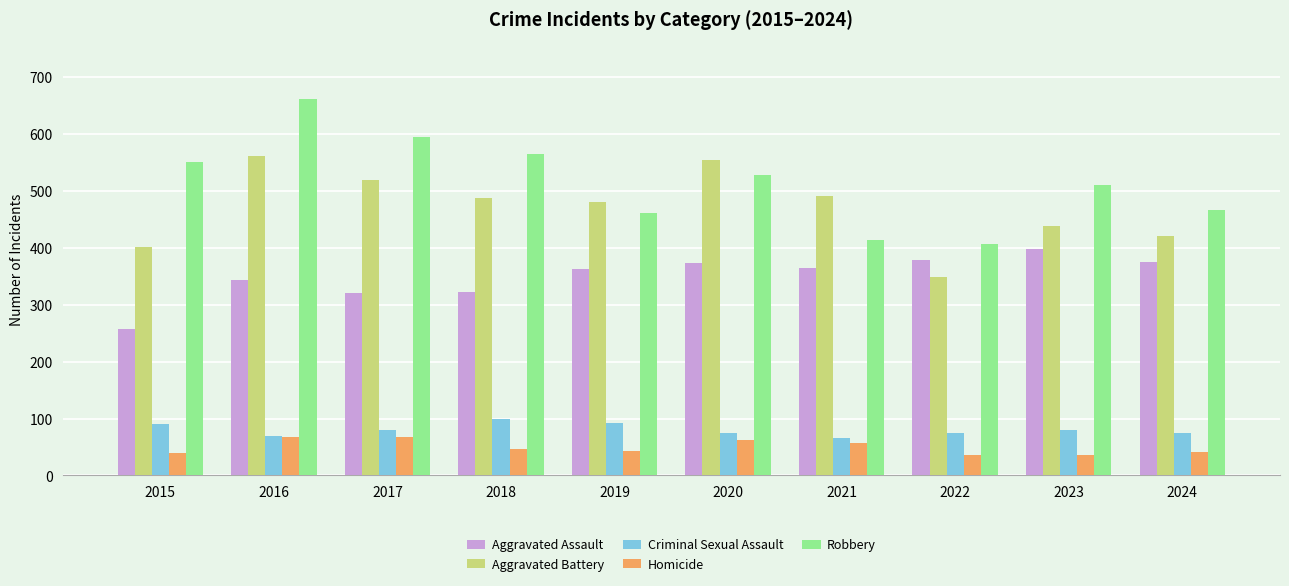

What is the difference between the highest and lowest values at 2024?

425